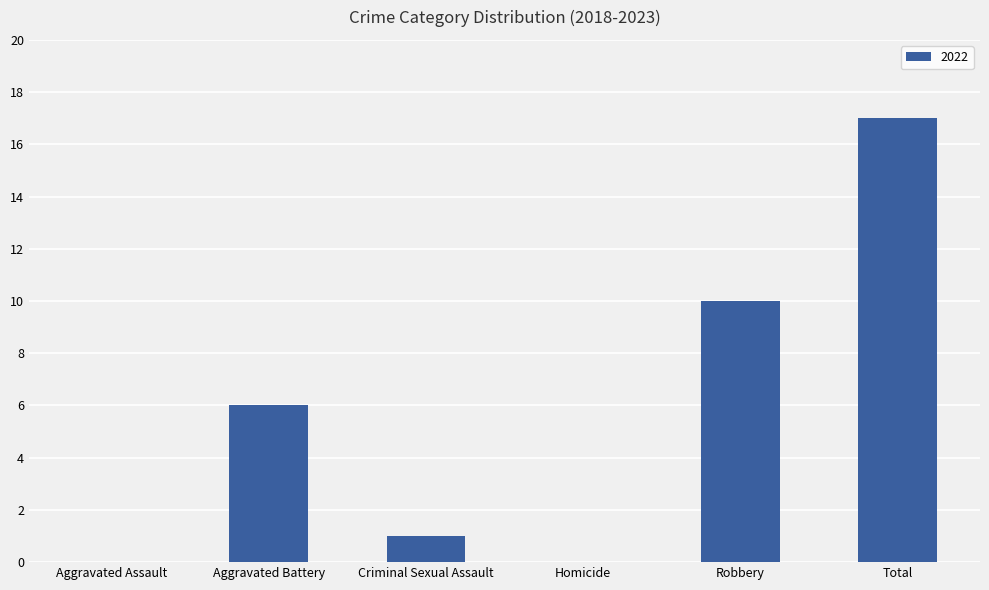

What is the approximate value at Total?

17